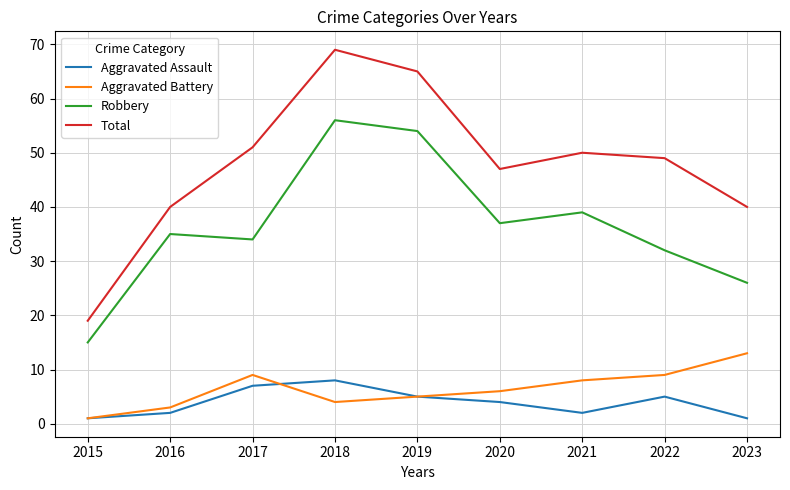

Reading left to right, list all the values displayed in this chart.

Aggravated Assault: 1	2	7	8	5	4	2	5	1
Aggravated Battery: 1	3	9	4	5	6	8	9	13
Robbery: 15	35	34	56	54	37	39	32	26
Total: 19	40	51	69	65	47	50	49	40